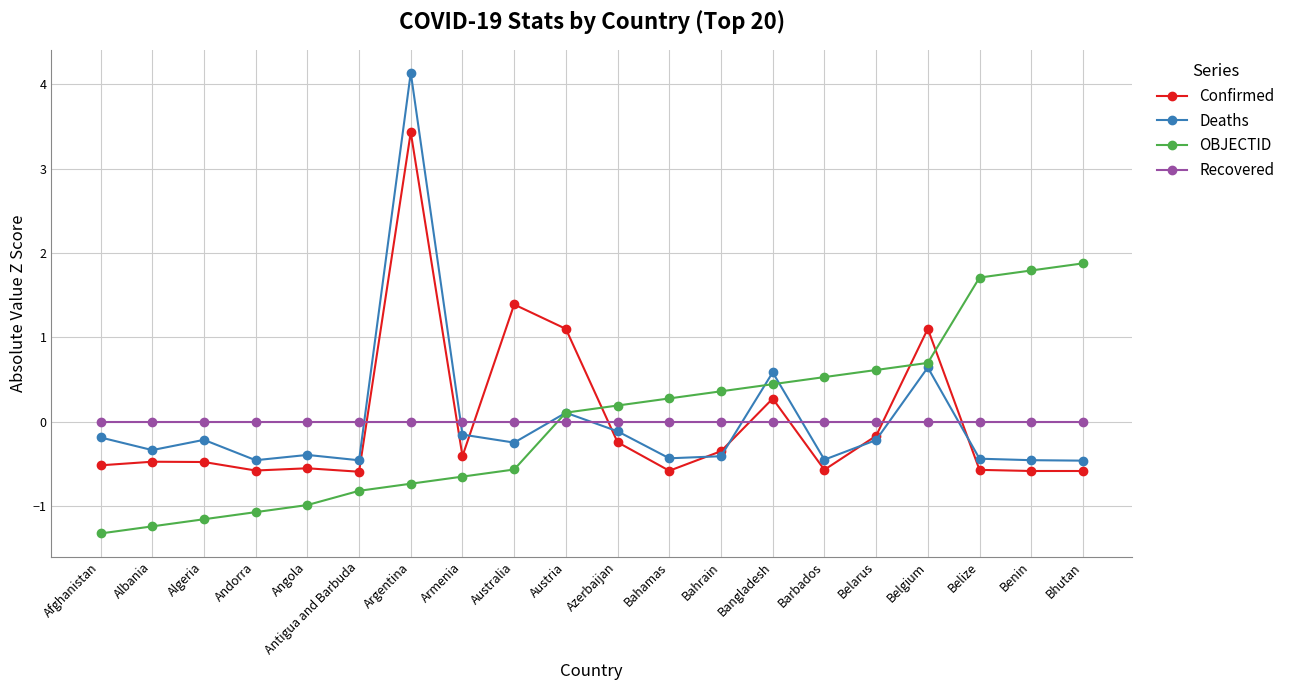

What is the label of the 7th point from the left?

Argentina